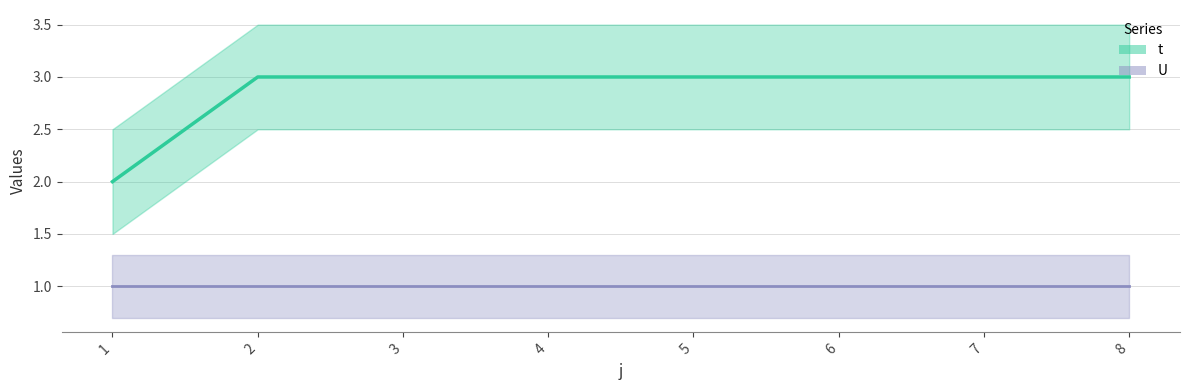

True or false: the data has more than 0 interior local peaks.

False